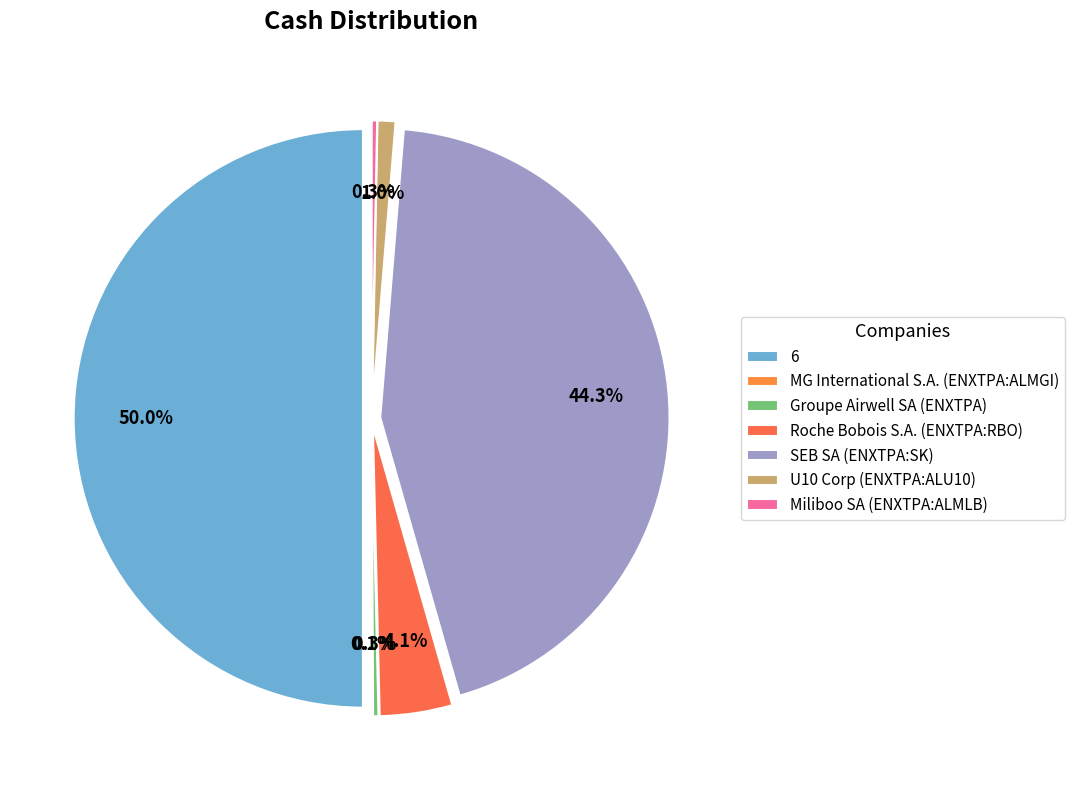

Combined, what portion of the pie is SEB SA (ENXTPA:SK) and MG International S.A. (ENXTPA:ALMGI)?

44.3%